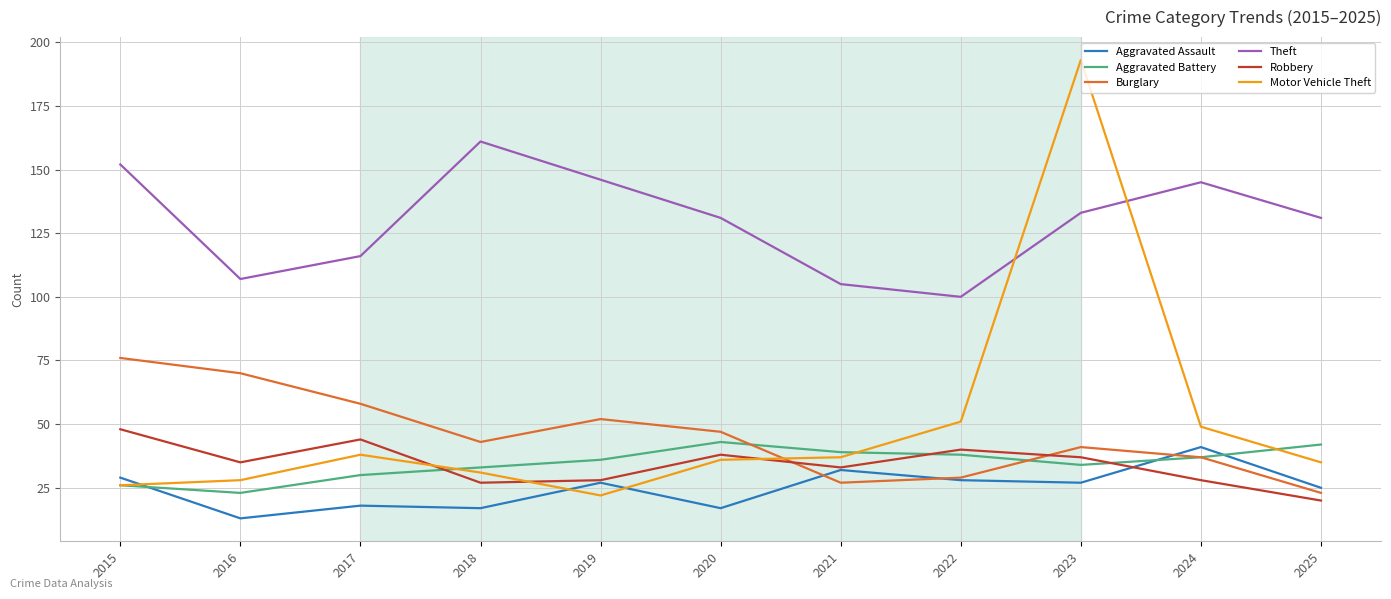

The value of Aggravated Battery at 2015 is 26. True or false?

True